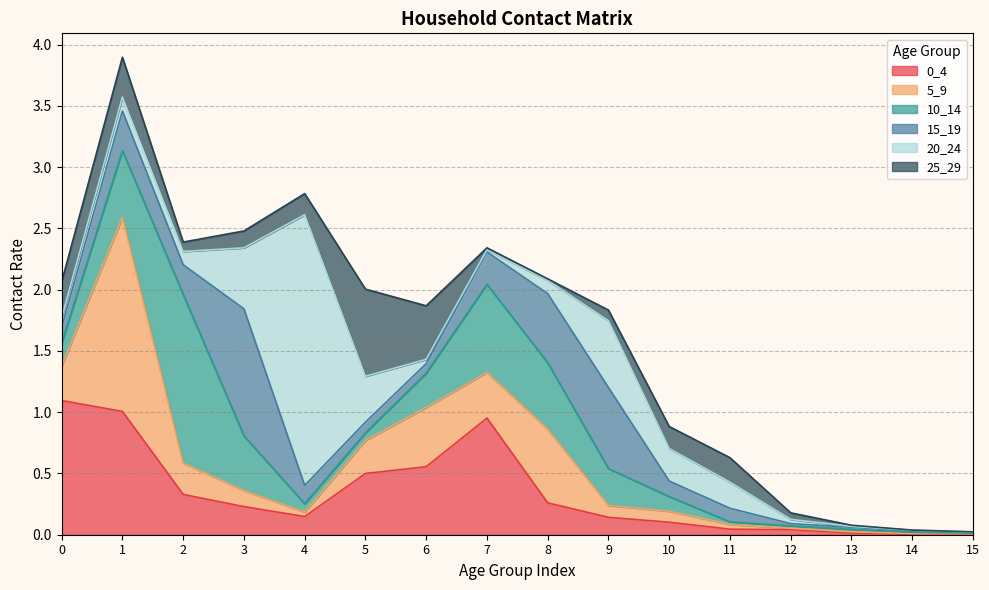

What is the sum of the 20_24 values at 8 and 2?

0.2